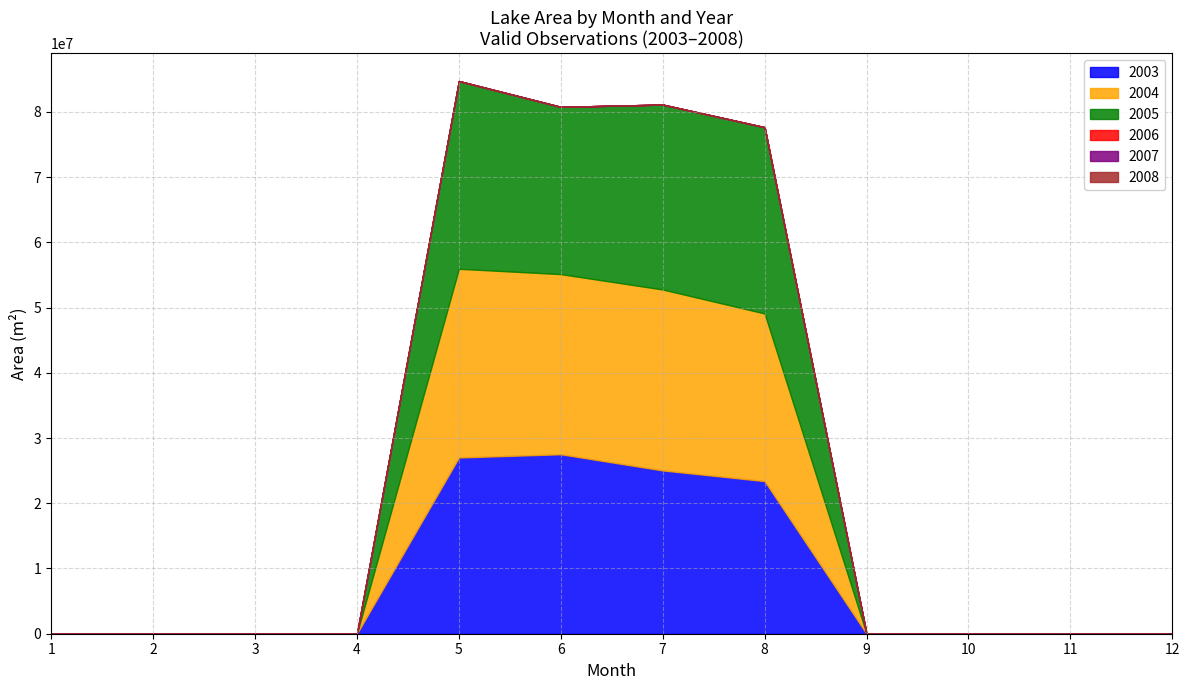

Which series has the largest range (max minus min)?

2004